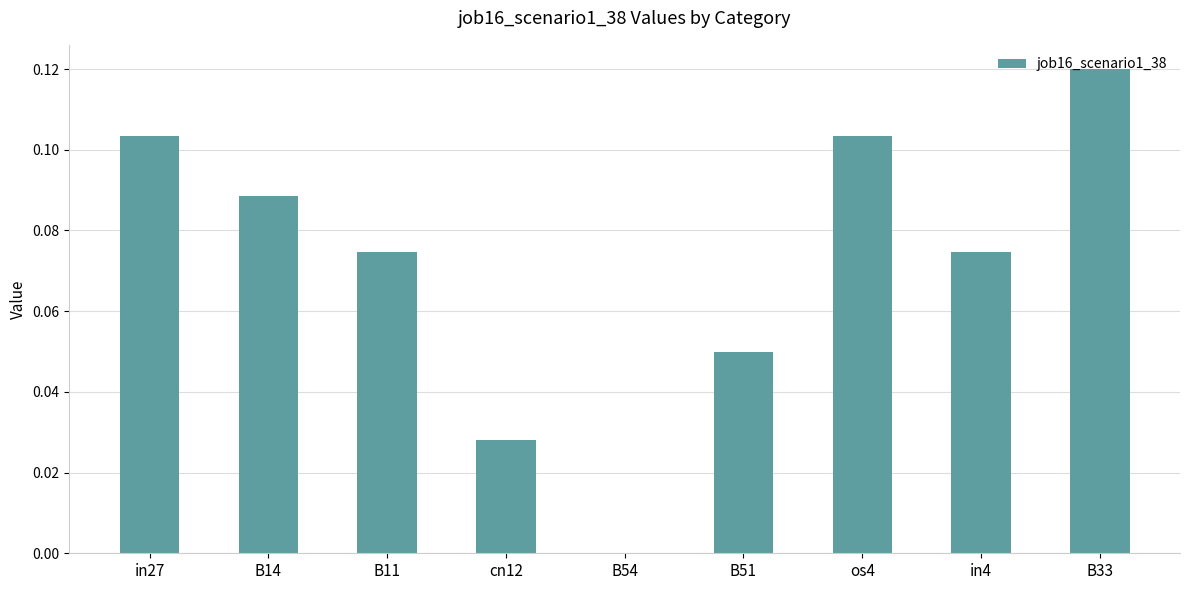

Between B33 and B14, which is larger?

B33